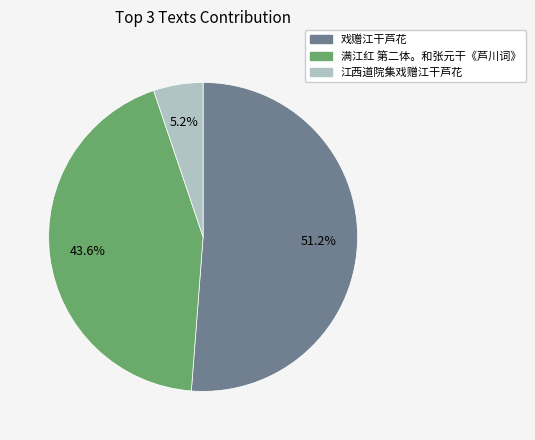

Rank the categories by value from highest to lowest.

戏赠江干芦花, 满江红 第二体。和张元干《芦川词》, 江西道院集戏赠江干芦花